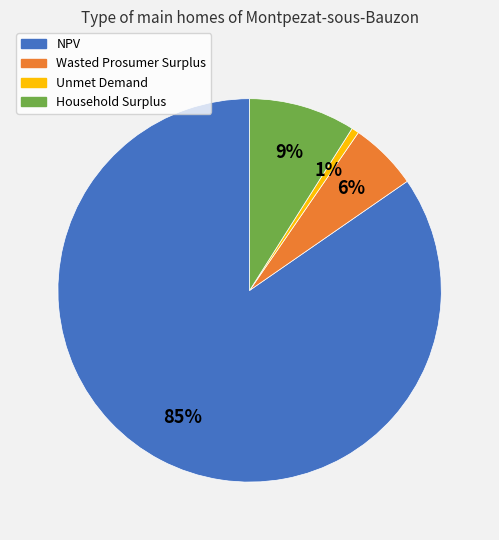

To the nearest percent, what portion does Household Surplus represent?

9%